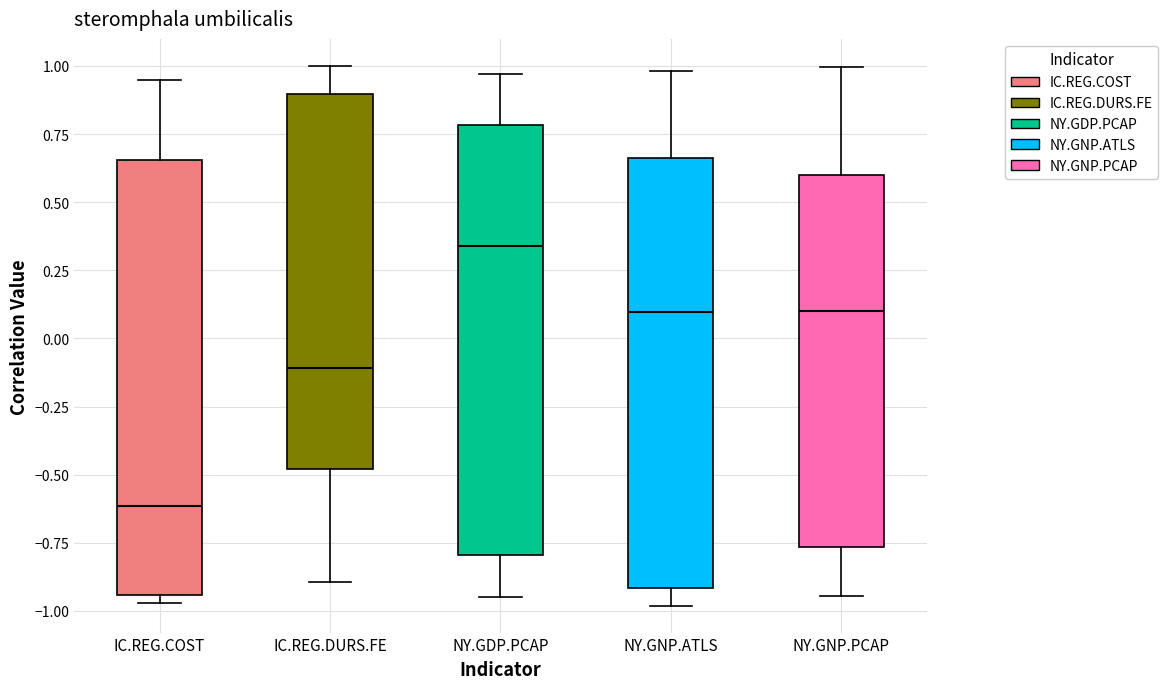

Reading left to right, read every box against the y-axis: the position of its median line, the range the box covers, and the ends of its whiskers. The values are not printed on the chart, so give them approximately, as read against the axis.

IC.REG.COST: median -0.60, box -0.95 to 0.65, whiskers -0.95 (just below the box's lower edge) to 0.95
IC.REG.DURS.FE: median -0.10, box -0.50 to 0.90, whiskers -0.90 to 1.00
NY.GDP.PCAP: median 0.35, box -0.80 to 0.80, whiskers -0.95 to 0.95
NY.GNP.ATLS: median 0.10, box -0.90 to 0.65, whiskers -1.00 to 1.00
NY.GNP.PCAP: median 0.10, box -0.75 to 0.60, whiskers -0.95 to 1.00